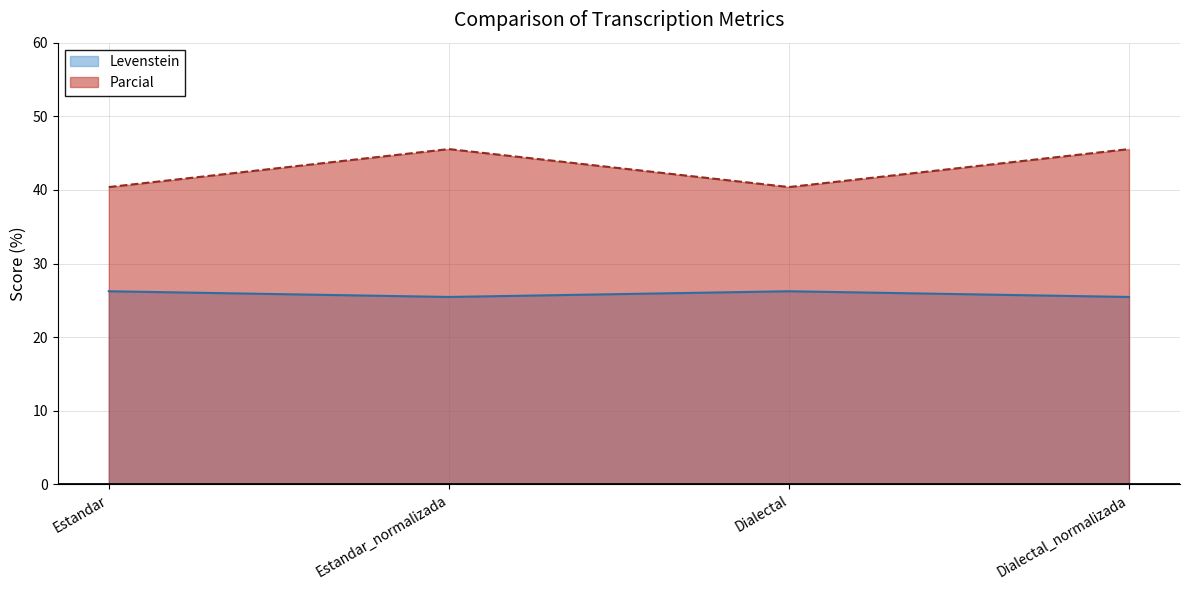

What is the sum of all Parcial values?

171.9